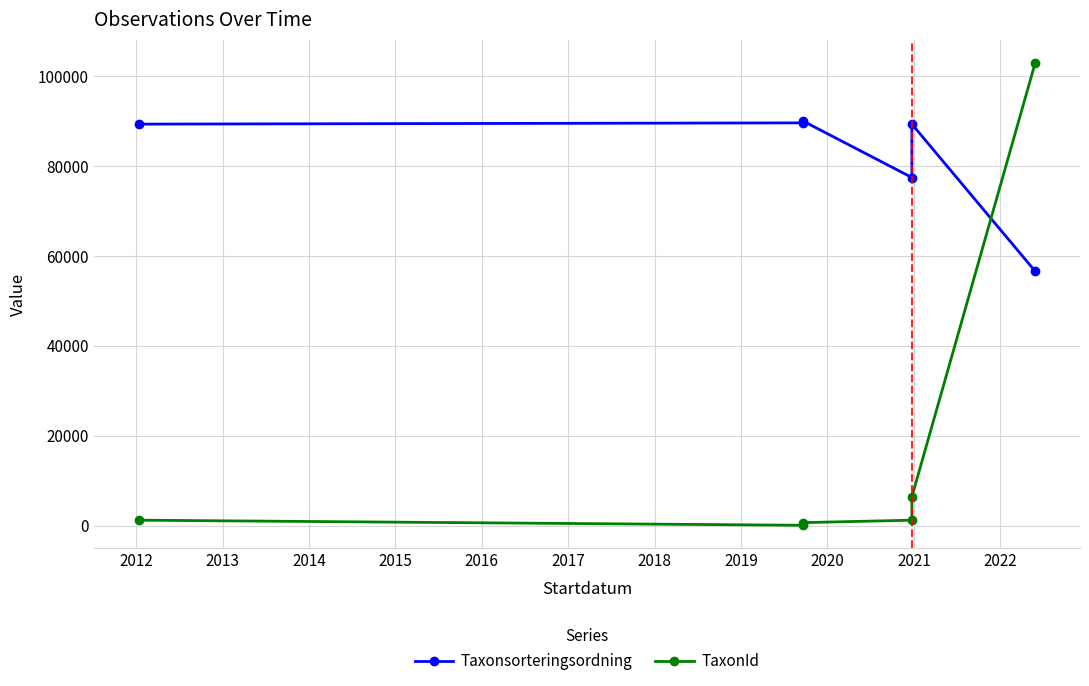

How many interior local peaks does the Taxonsorteringsordning series have?

2